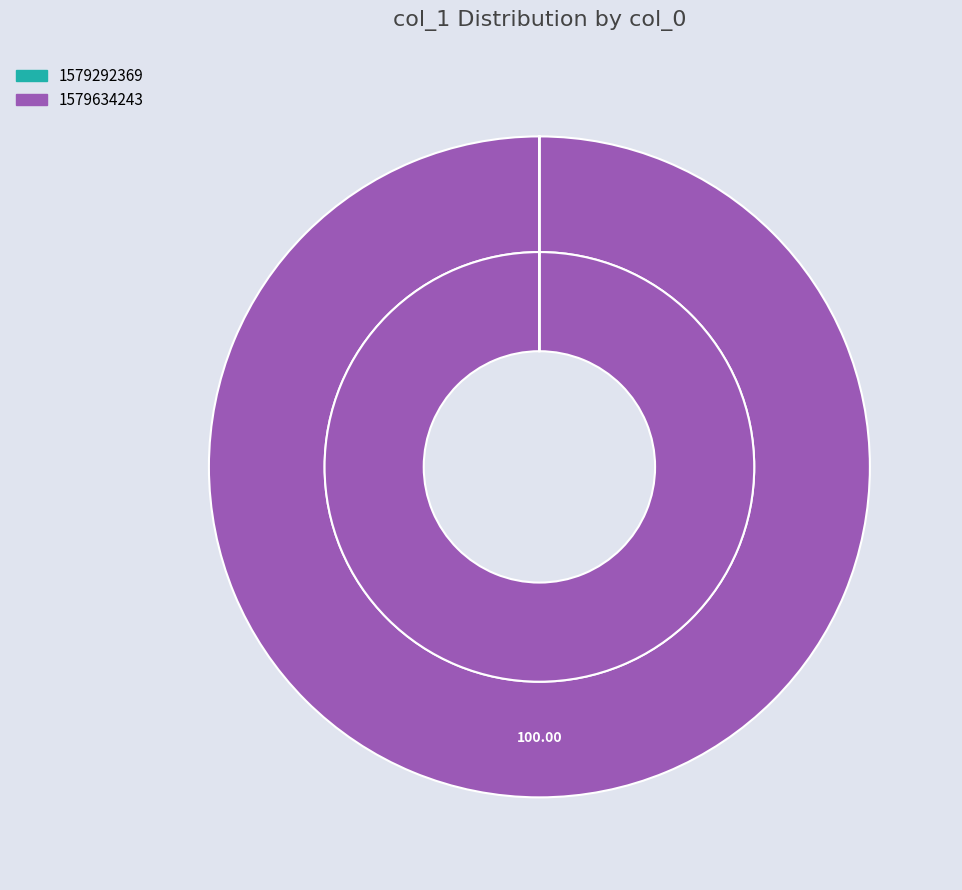

Which category accounts for the majority?

1579634243